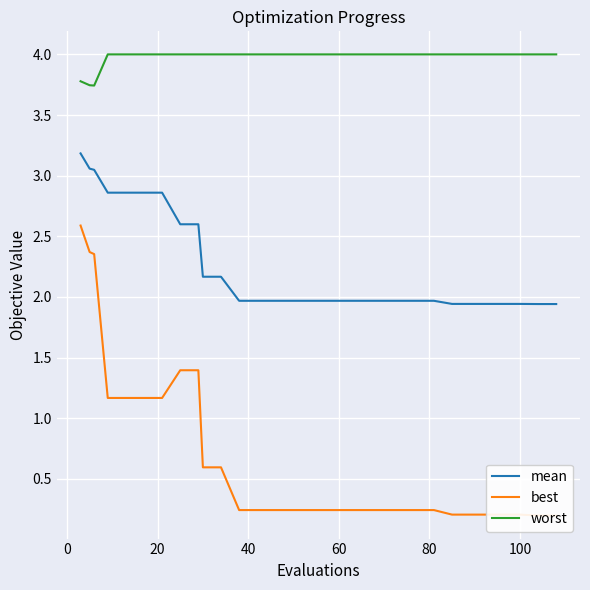

Reading right to left, transcribe all the data shown in this chart.

mean: 1.9	1.9	1.9	1.9	1.9	1.9	1.9	2.0	2.0	2.0	2.0	2.0	2.0	2.0	2.0	2.0	2.0	2.0	2.0	2.2	2.2	2.6	2.6	2.9	2.9	2.9	2.9	3.0	3.1	3.2
best: 0.2	0.2	0.2	0.2	0.2	0.2	0.2	0.2	0.2	0.2	0.2	0.2	0.2	0.2	0.2	0.2	0.2	0.2	0.2	0.6	0.6	1.4	1.4	1.2	1.2	1.2	1.2	2.4	2.4	2.6
worst: 4.0	4.0	4.0	4.0	4.0	4.0	4.0	4.0	4.0	4.0	4.0	4.0	4.0	4.0	4.0	4.0	4.0	4.0	4.0	4.0	4.0	4.0	4.0	4.0	4.0	4.0	4.0	3.7	3.7	3.8